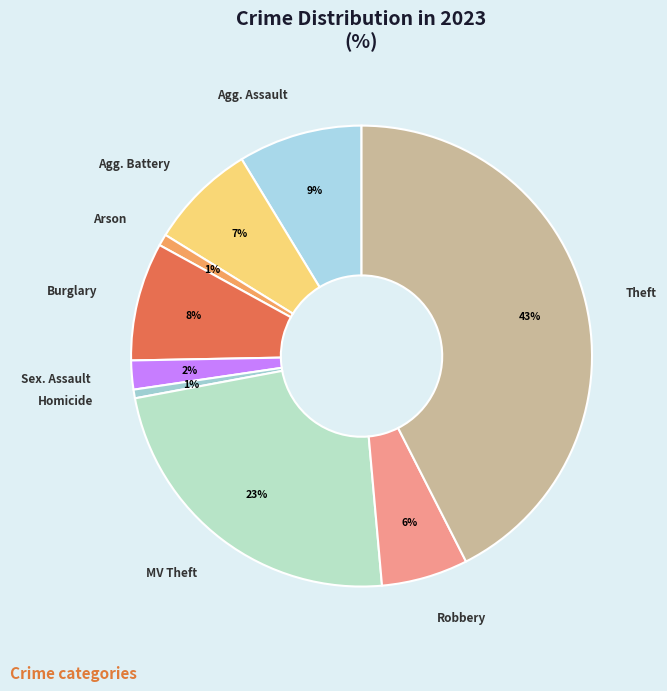

How many segments does this pie chart have?

9